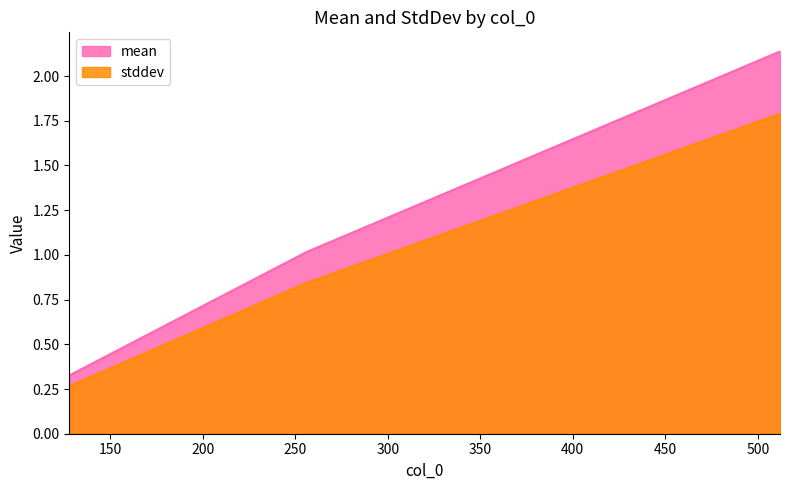

Reading left to right, what are all the values shown in this chart?

mean: 128=0.3	256=1.0	512=2.1
stddev: 128=0.3	256=0.8	512=1.8